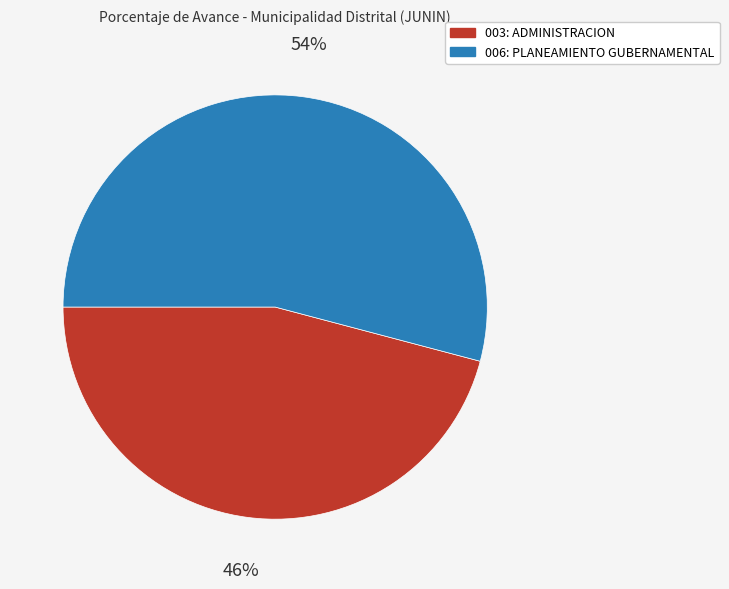

Is the sum of 006: PLANEAMIENTO GUBERNAMENTAL and 003: ADMINISTRACION greater than half?

Yes